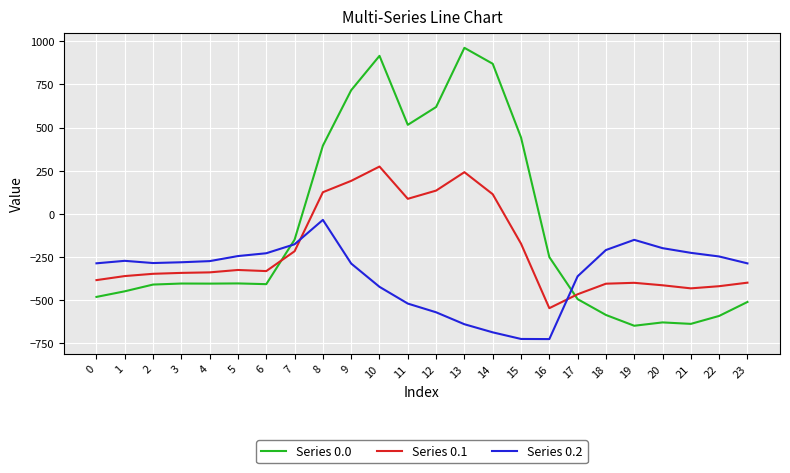

How many values in the Series 0.1 series exceed -339?

11